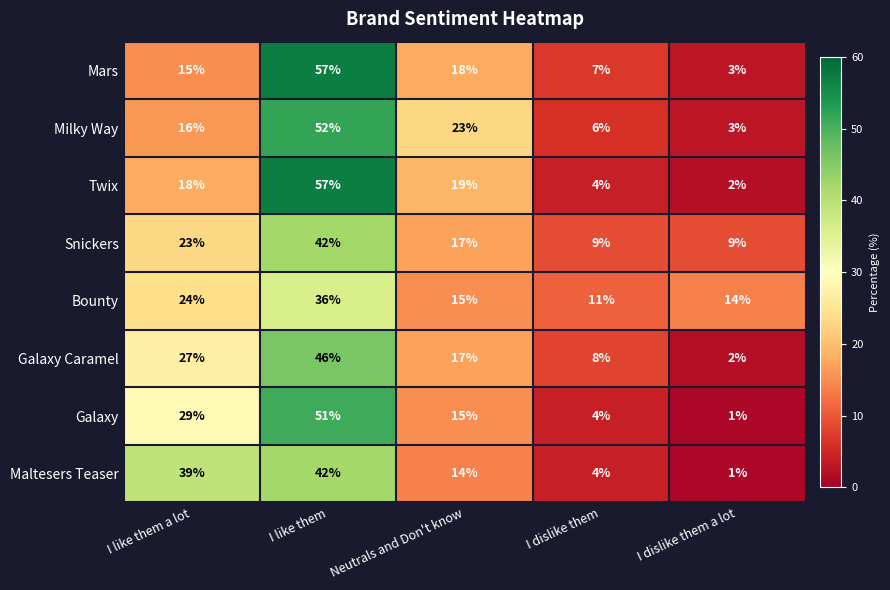

The Twix series shows 6 at I dislike them. True or false?

False